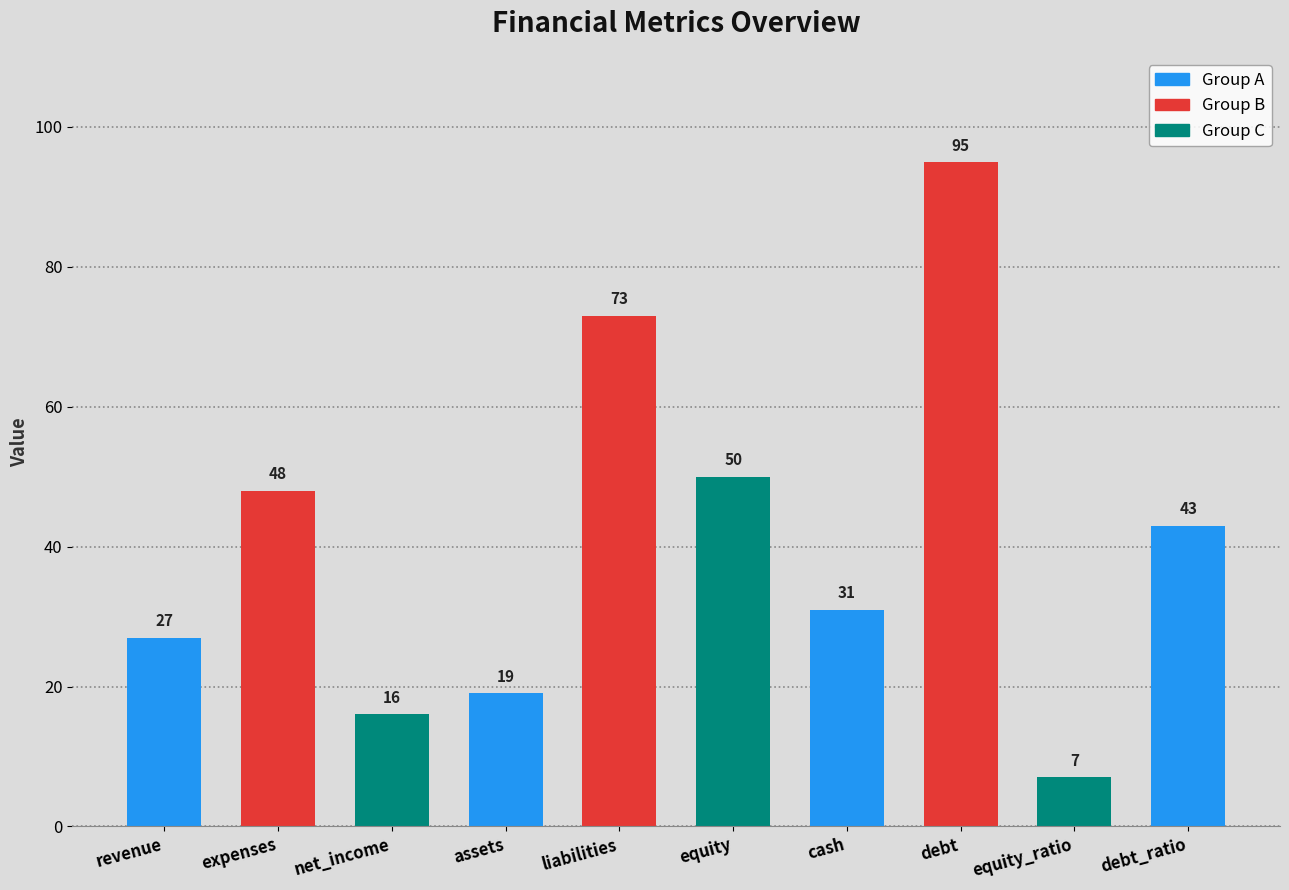

What is the label of the 7th bar from the left?

cash